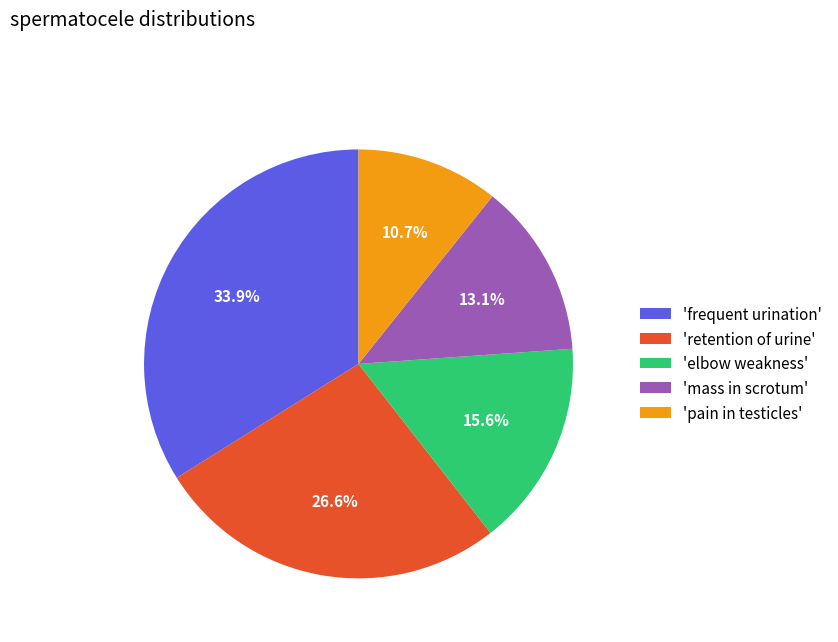

Which category has the biggest portion of the pie?

'frequent urination'